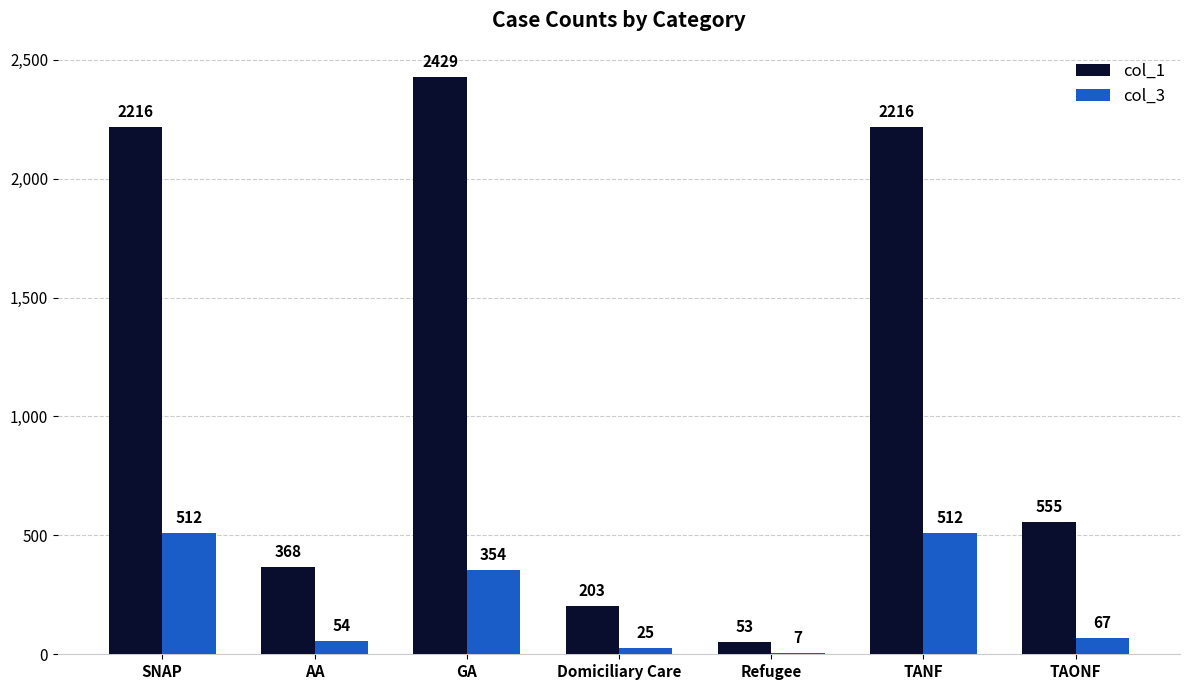

The value of col_1 at GA is 788. True or false?

False